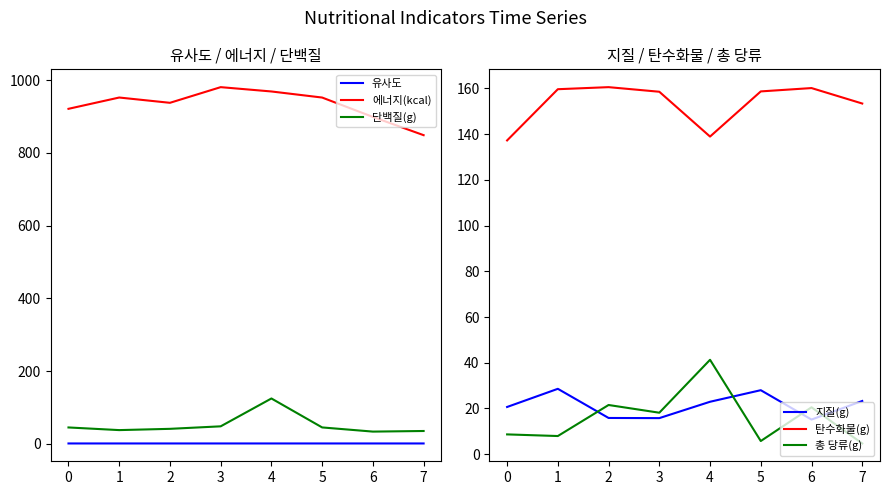

Which series changed the most between 3 and 5?

에너지(kcal)